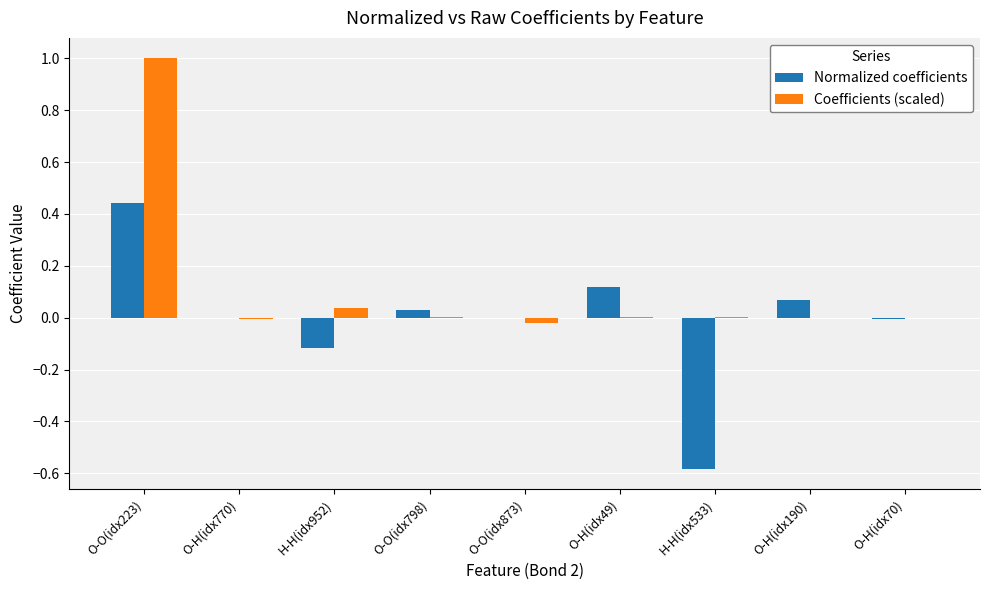

At which label does Coefficients (scaled) reach its peak?

O-O(idx223)